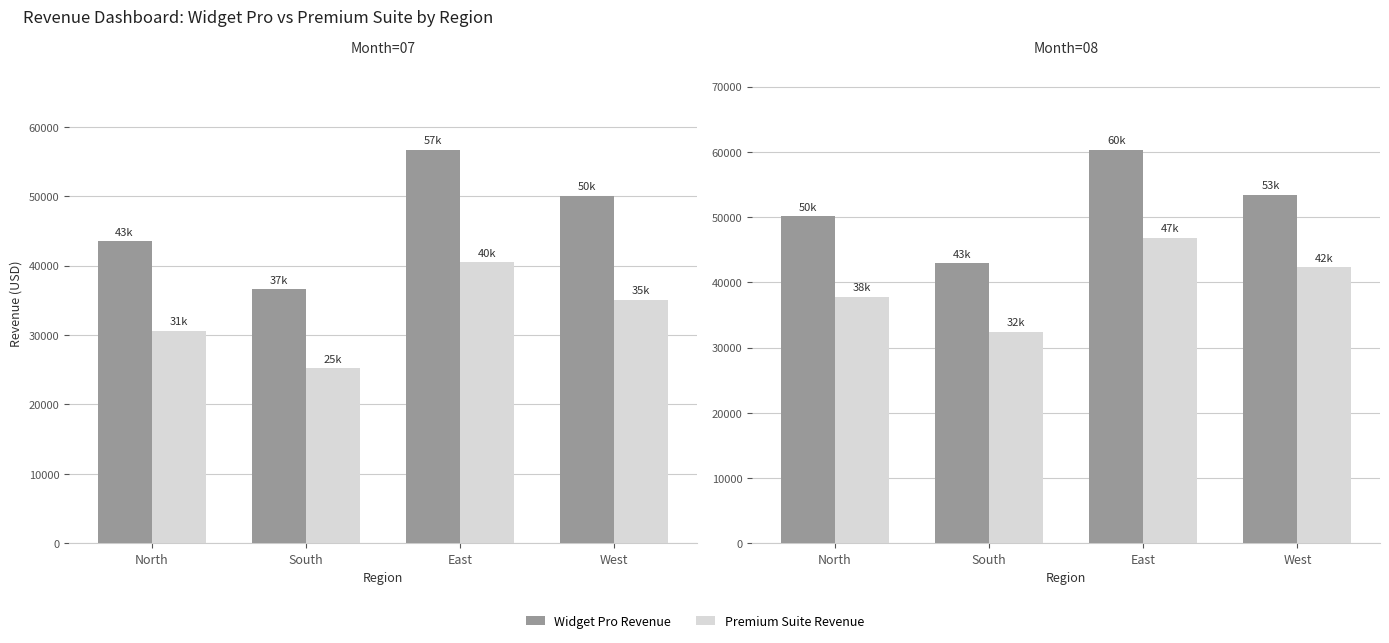

Which series has the largest total across all categories?

Widget Pro Revenue